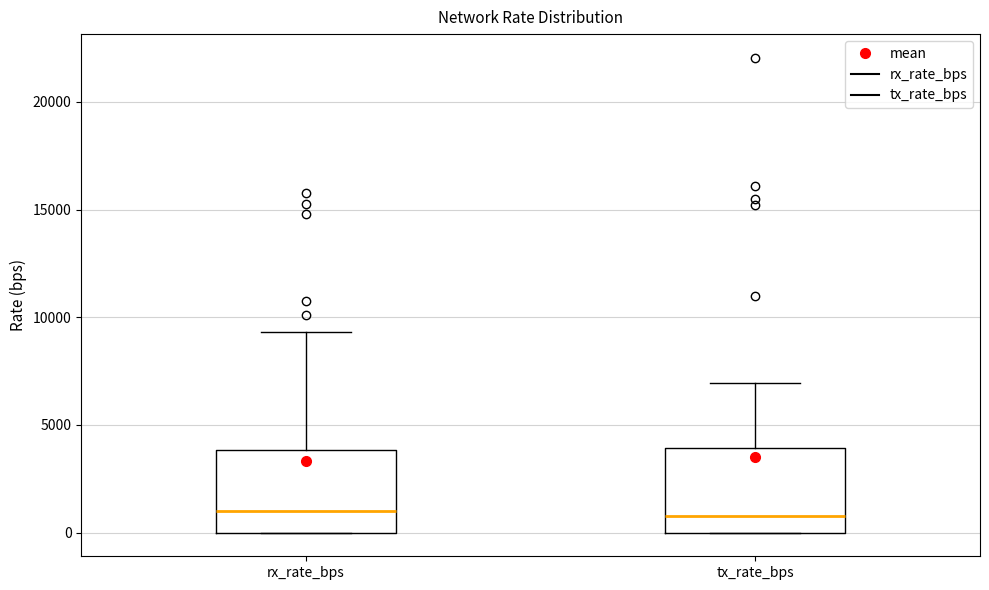

Reading left to right, transcribe this box plot: for each box, give where its median line is, the range the box spans, and where its two whiskers end, as read against the y-axis. The values are not printed on the chart, so give them approximately, as read against the axis.

rx_rate_bps: median 1000, box 0 to 4000, whiskers 0 to 9500
tx_rate_bps: median 1000, box 0 to 4000, whiskers 0 to 7000